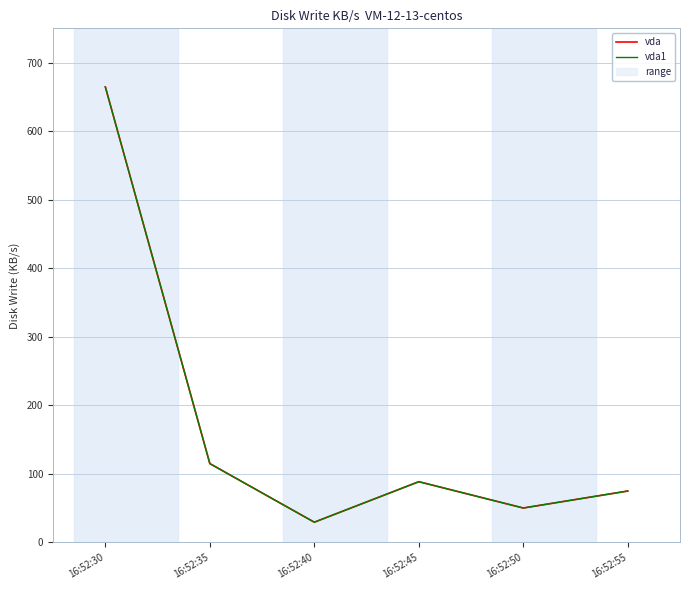

At which label does vda1 reach its peak?

16:52:30